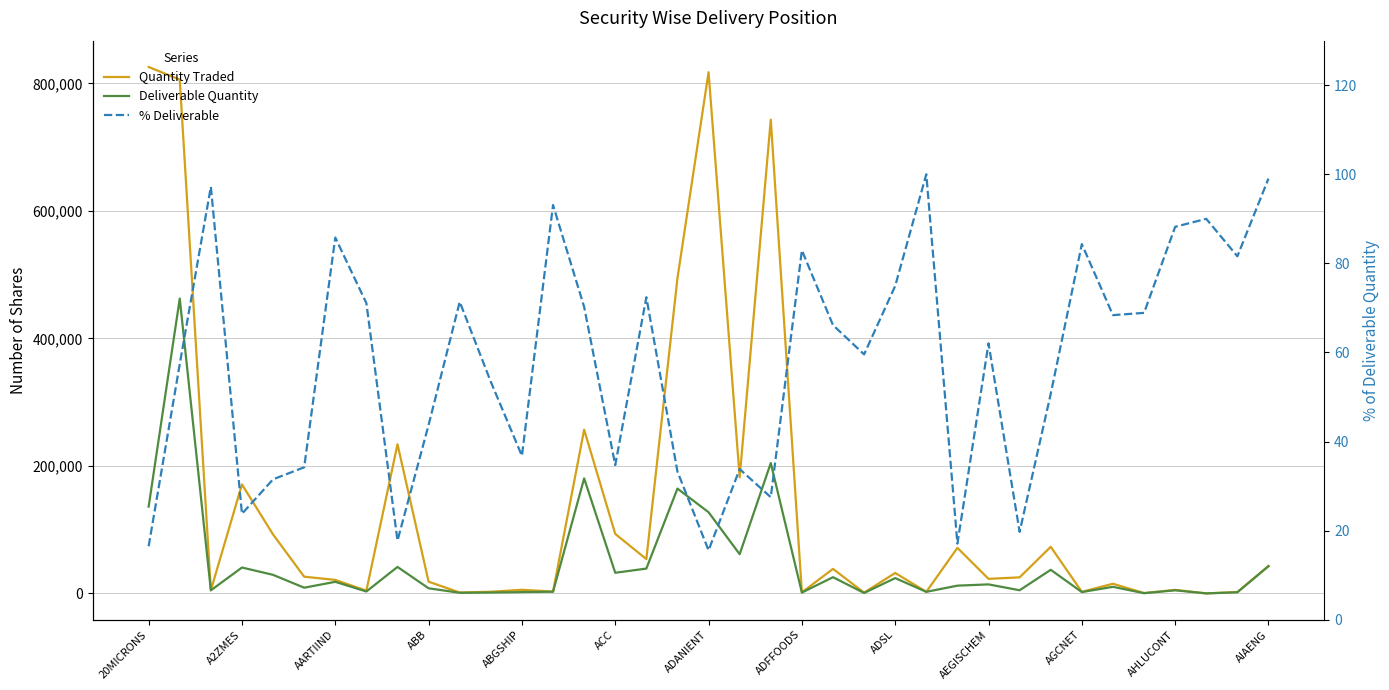

True or false: % Deliverable and Quantity Traded cross at least once.

True